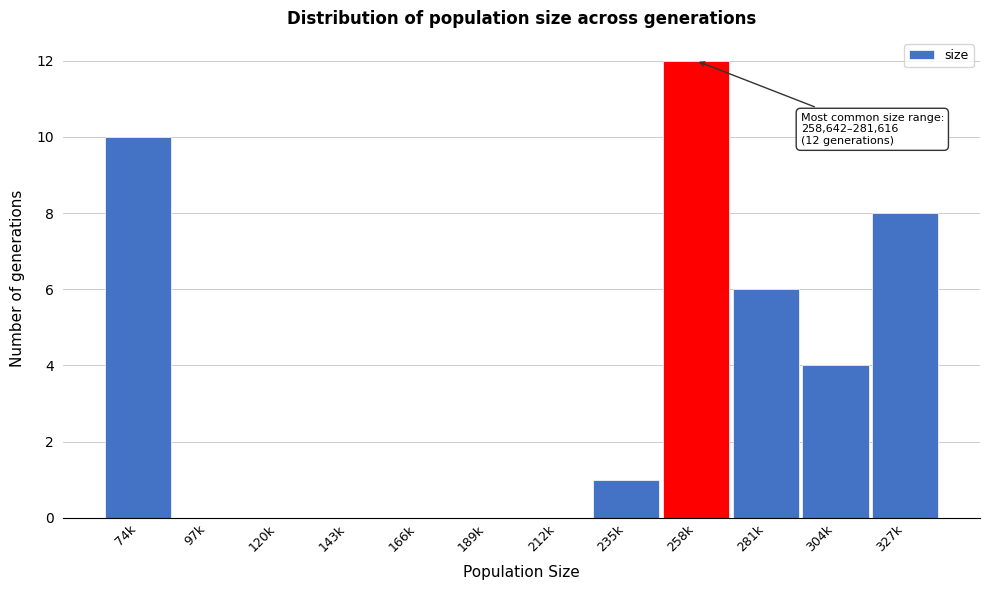

Reading right to left, transcribe all the data shown in this chart.

327k=8	304k=4	281k=6	258k=12	235k=1	212k=0	189k=0	166k=0	143k=0	120k=0	97k=0	74k=10